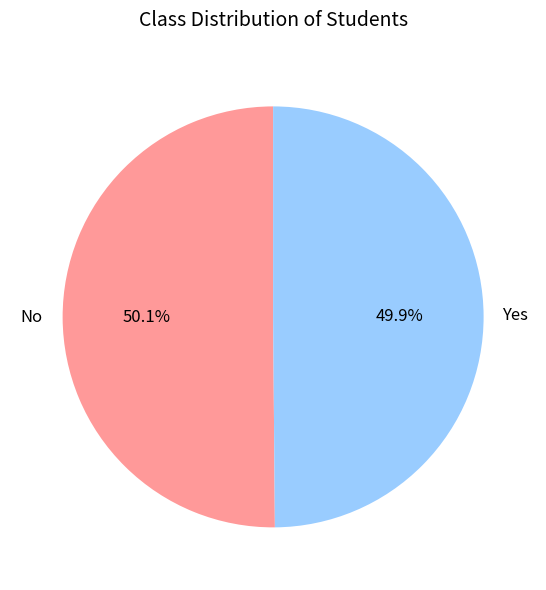

Count the number of slices in the pie.

2